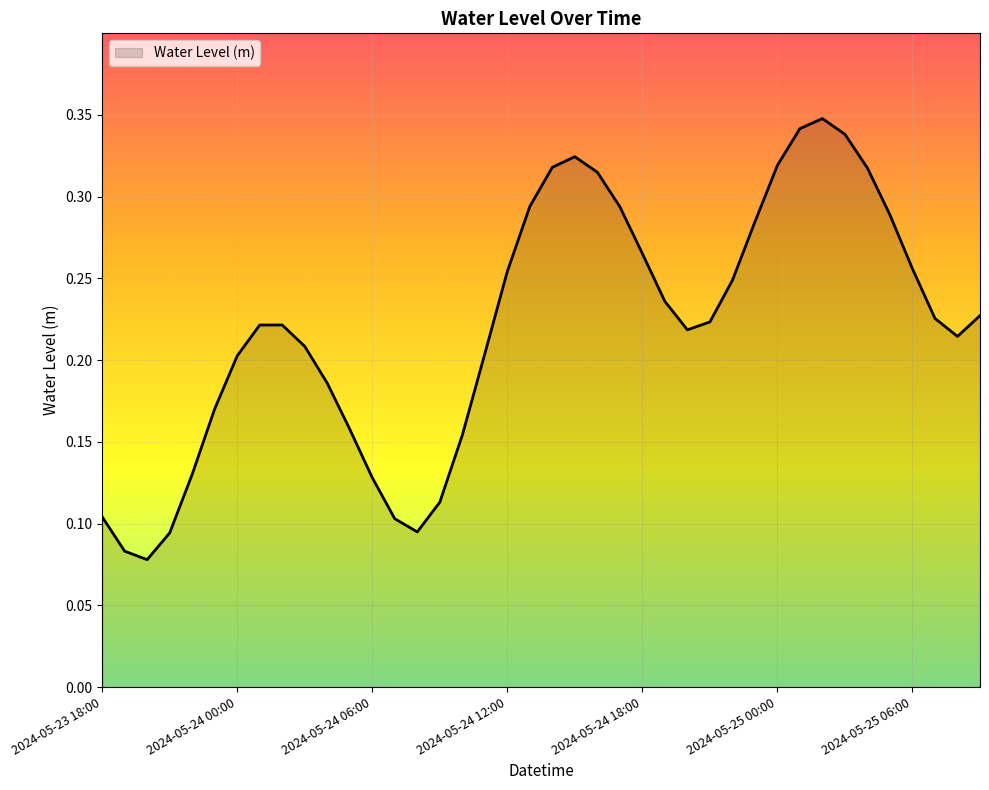

How many interior local peaks (higher than both neighbors) does the data have?

3